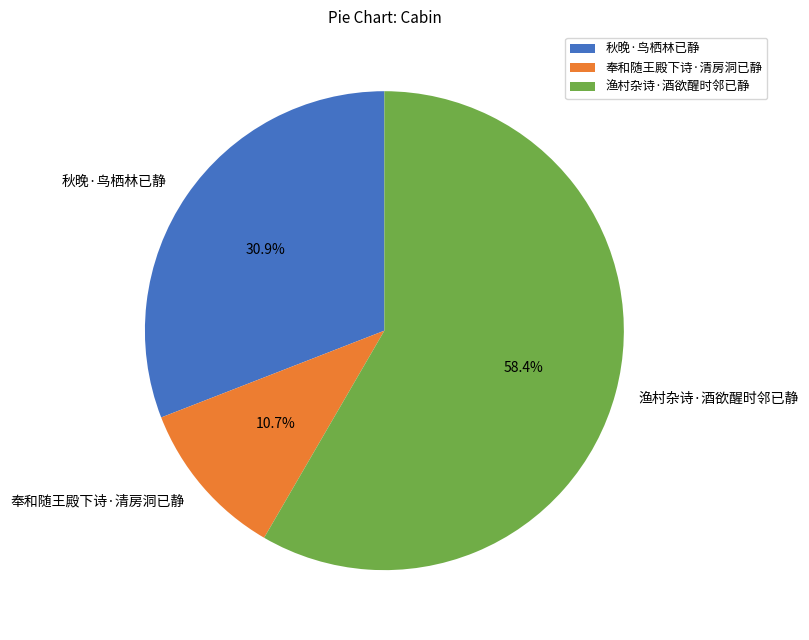

Approximately how many times larger is the value at 渔村杂诗·酒欲醒时邻已静 compared to 秋晚·鸟栖林已静?

1.9